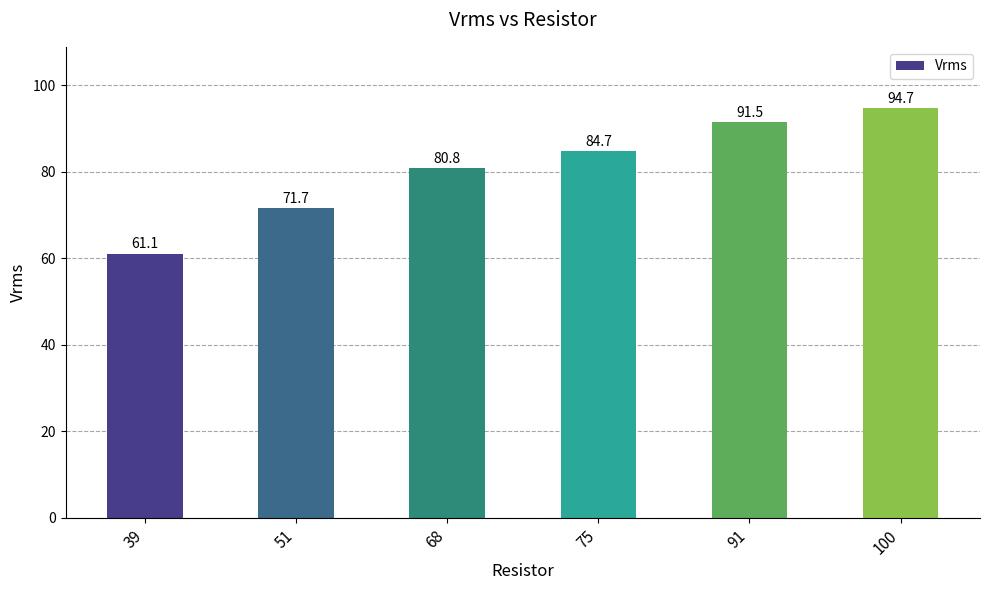

Reading left to right, extract all data points from this chart.

61.1	71.7	80.8	84.7	91.5	94.7